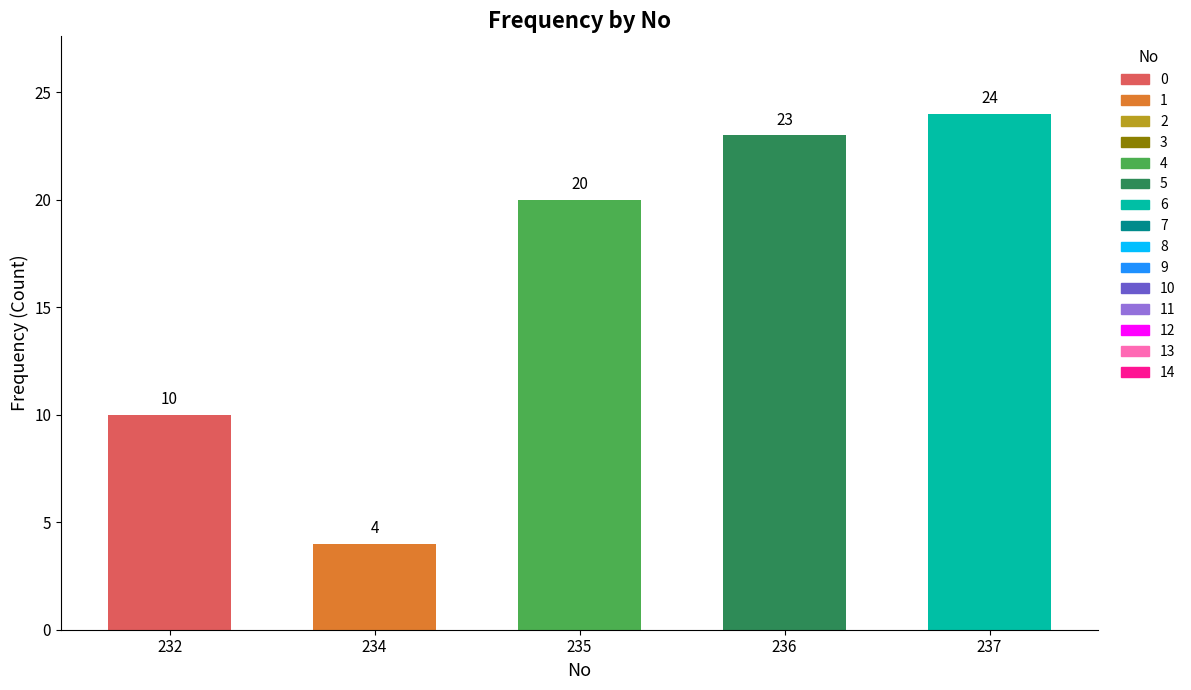

What is the sum of the values at 234 and 235?

24